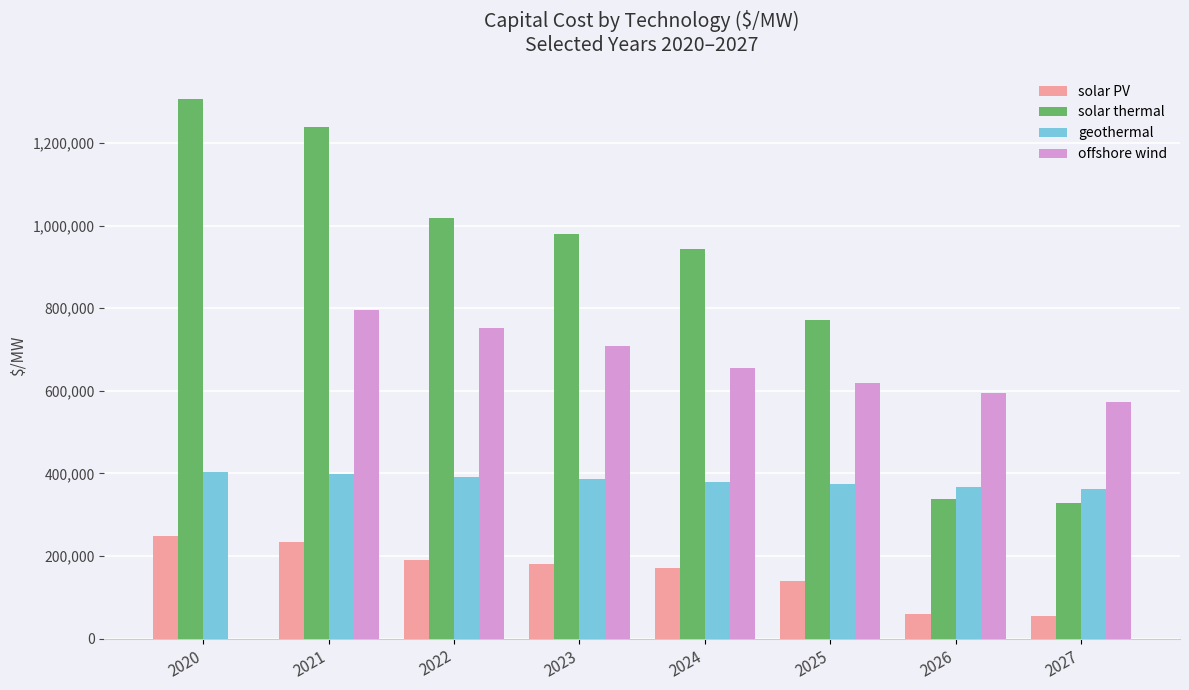

Which series changed the most between 2021 and 2024?

solar thermal